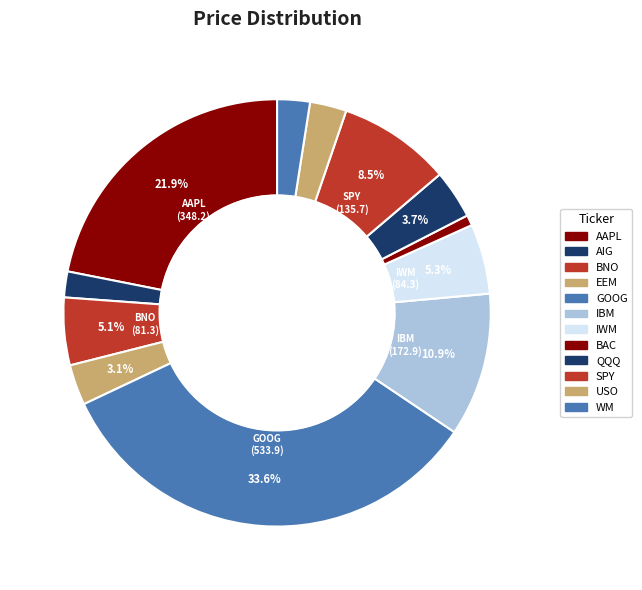

How many segments does this pie chart have?

12